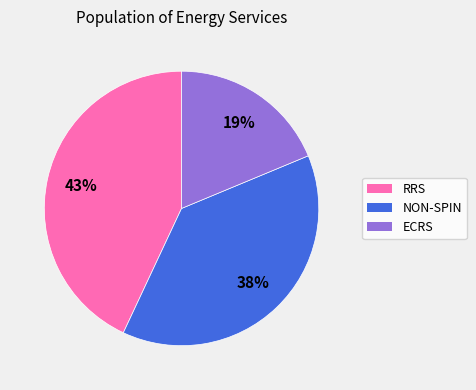

The NON-SPIN slice represents 38% of the pie. True or false?

True